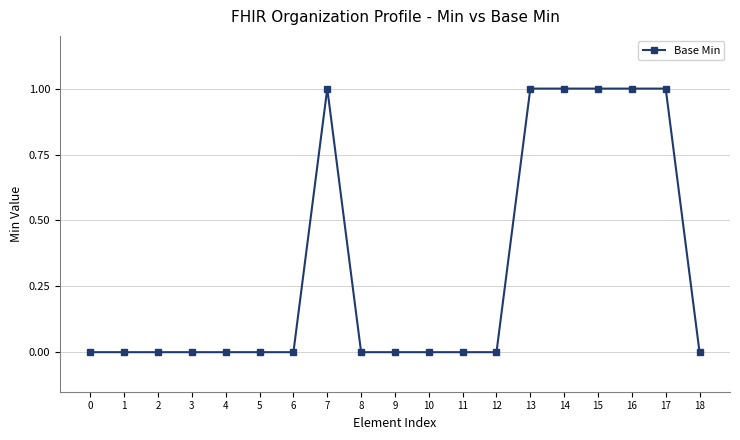

Reading right to left, what are all the values shown in this chart?

0	1	1	1	1	1	0	0	0	0	0	1	0	0	0	0	0	0	0